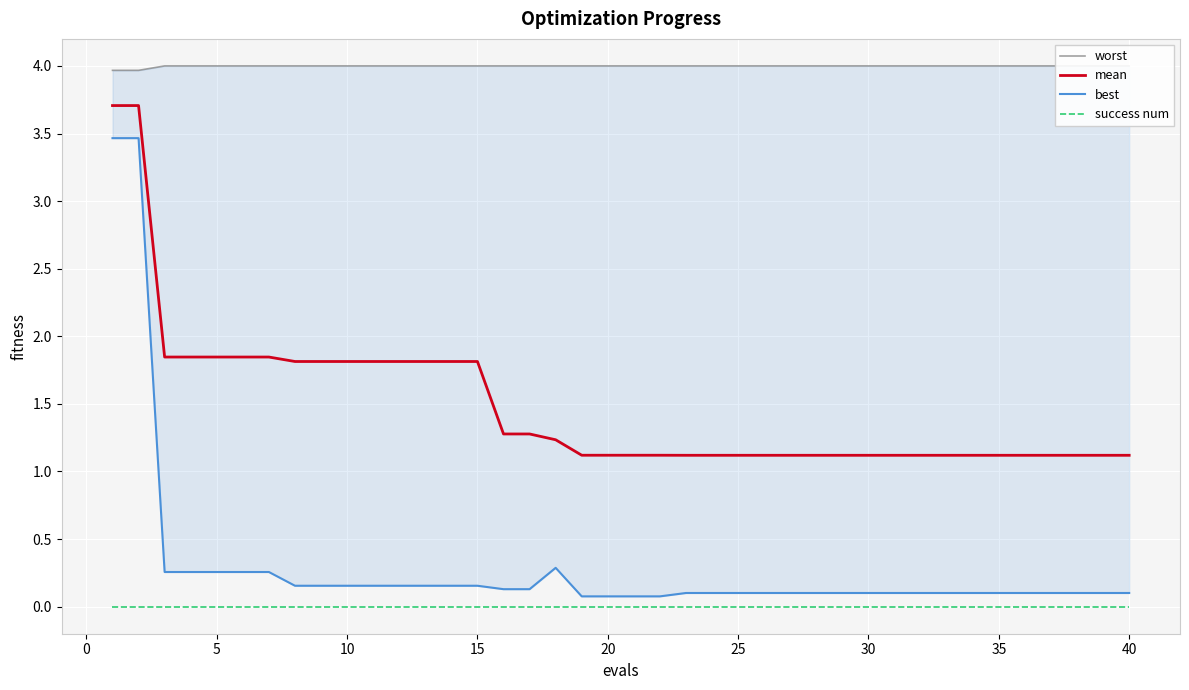

True or false: success num and mean intersect in this chart.

False